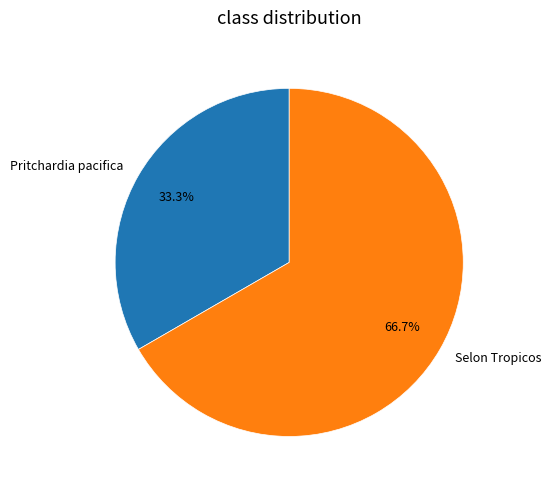

Is it true that Pritchardia pacifica is 1% of the pie?

False